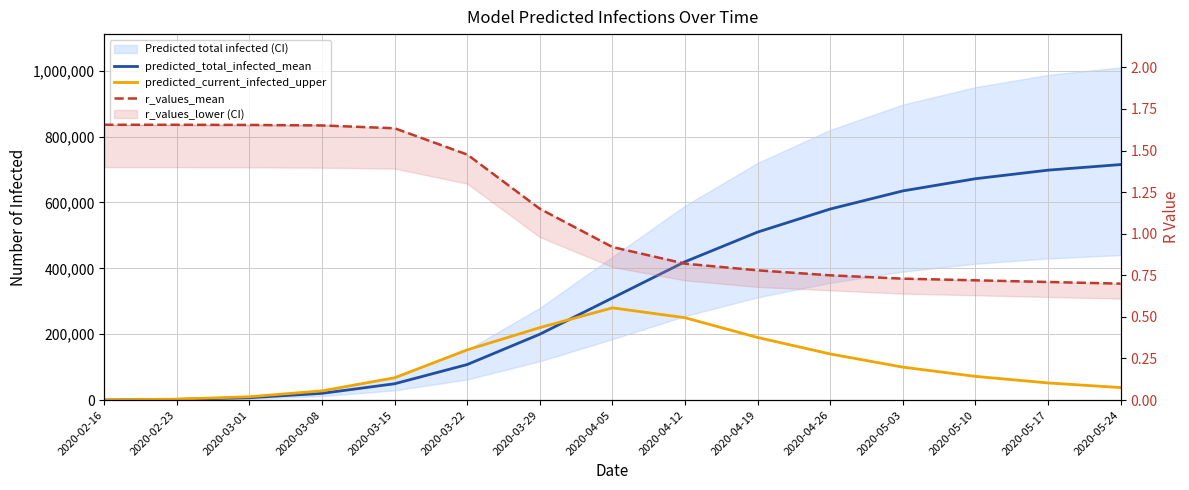

What is the label of the 7th point from the left?

2020-03-29